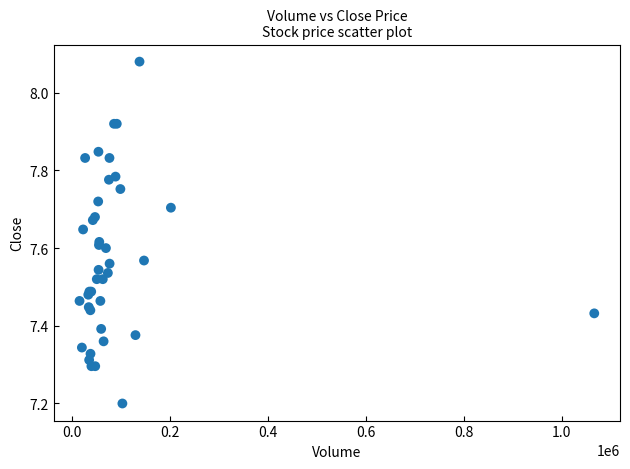

What Y value in the scatter plot is closest to 7?

7.2